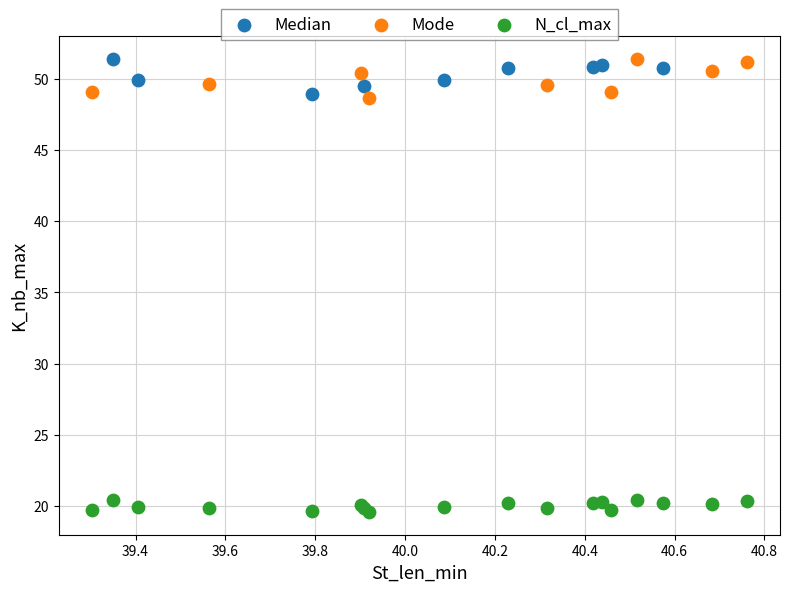

Which series contains the lowest Y value?

N_cl_max